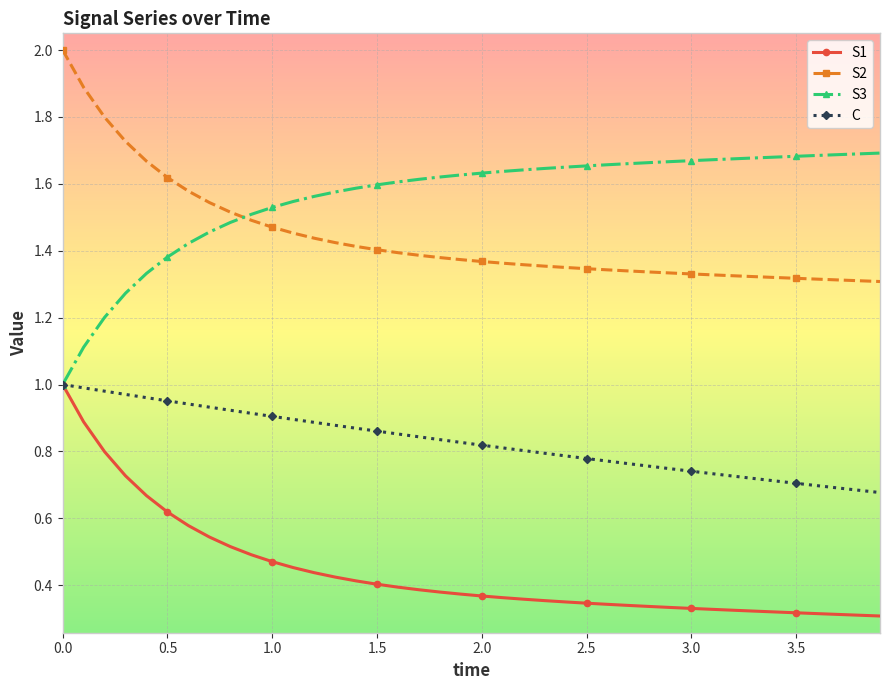

True or false: S1 and S2 intersect in this chart.

False